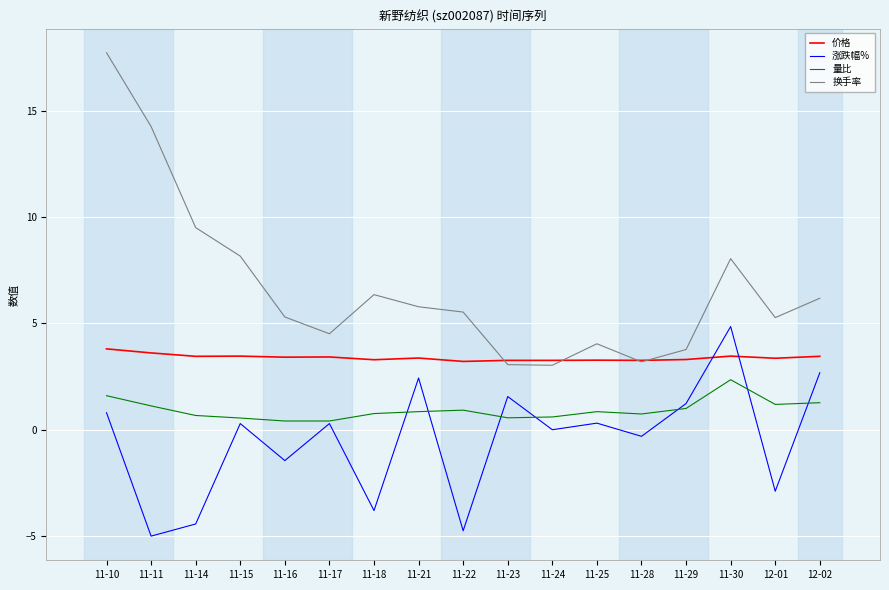

At which label does 换手率 reach its peak?

11-10